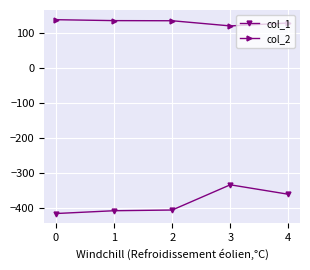

What is the value of the col_1 point at the 2nd from the left?

-408.0